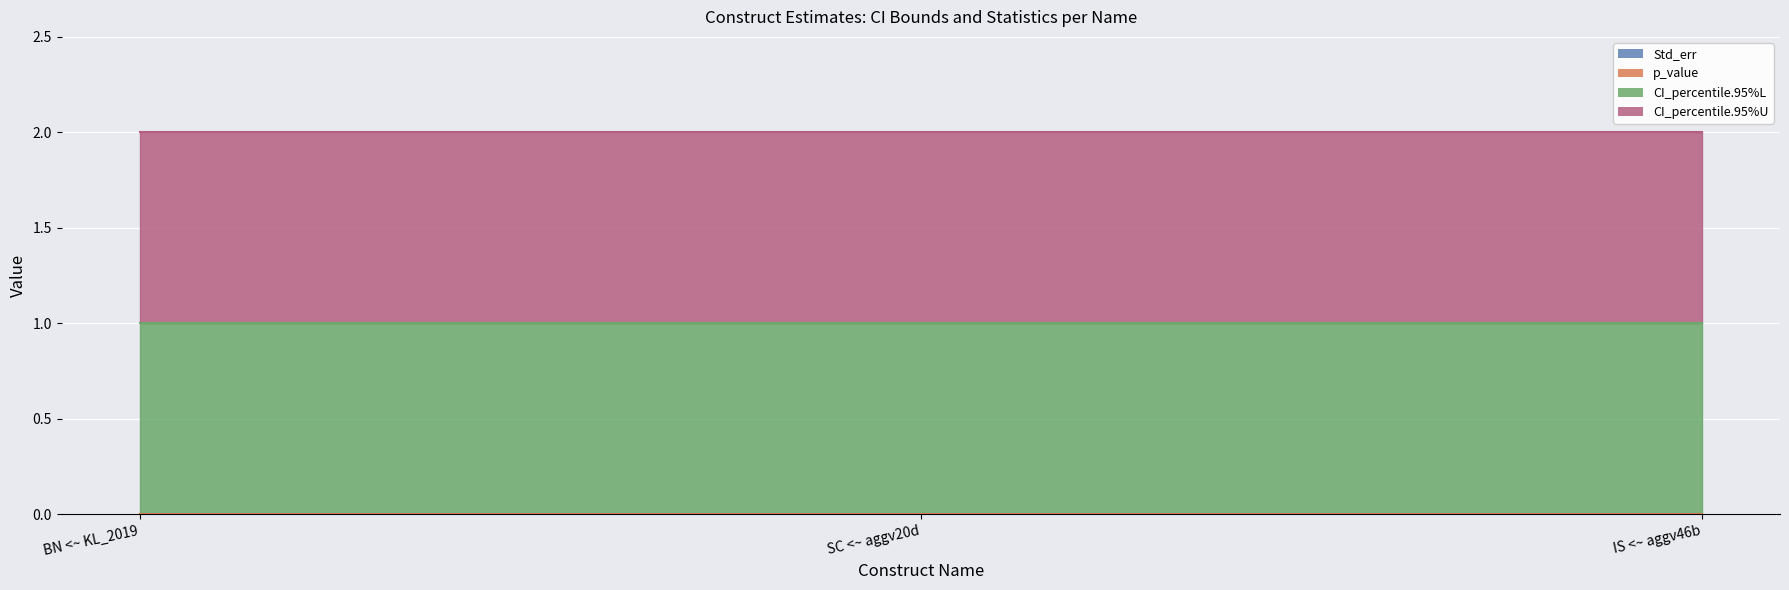

Rank the series at SC <~ aggv20d from lowest to highest value.

Std_err, p_value, CI_percentile.95%L, CI_percentile.95%U